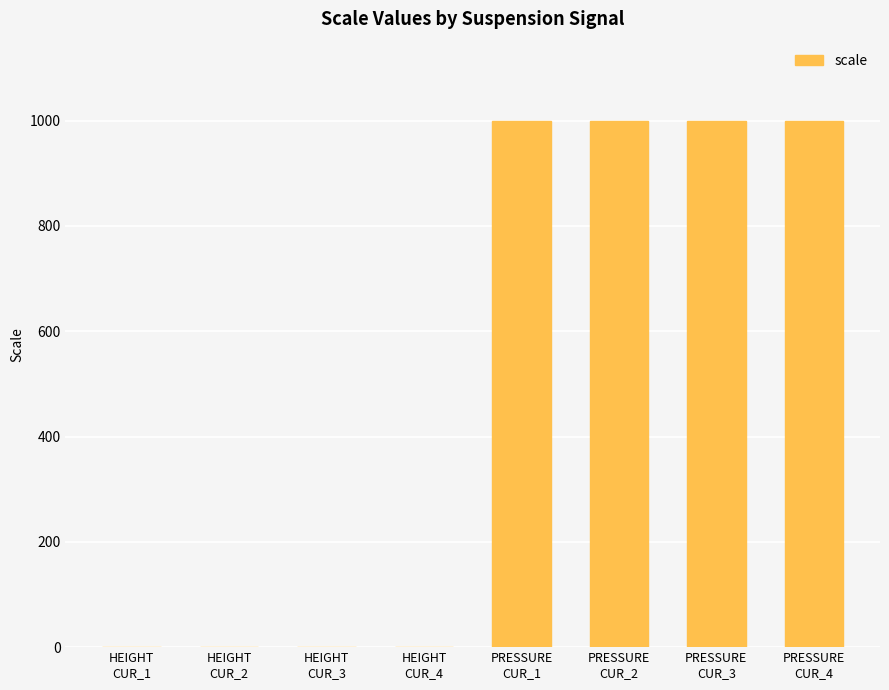

What is the greatest value displayed?

1000